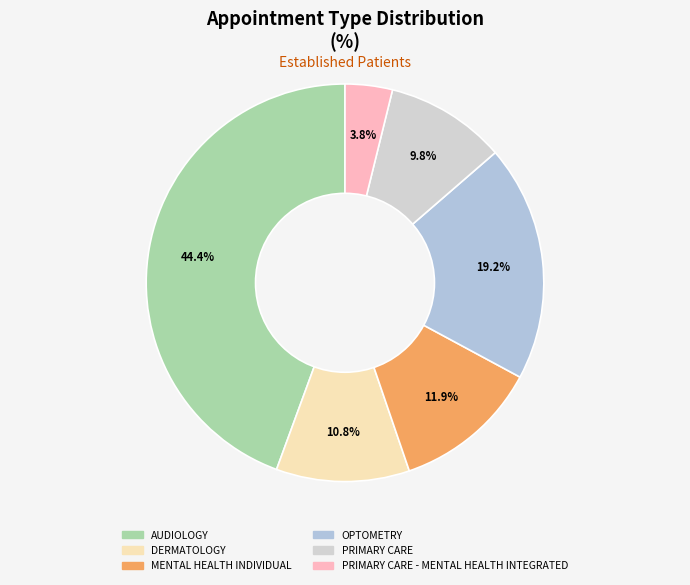

Which category has the biggest portion of the pie?

AUDIOLOGY